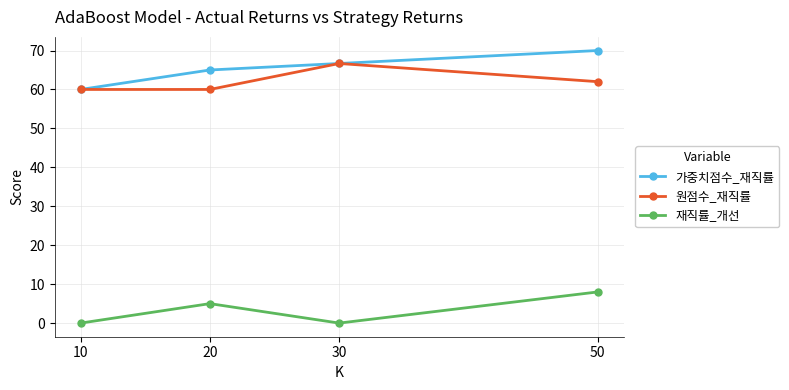

At which category is the sum across all series the highest?

50